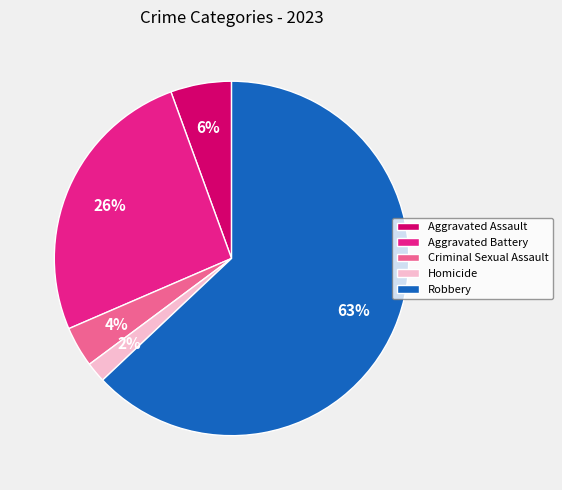

To the nearest percent, what is the average slice percentage?

20%